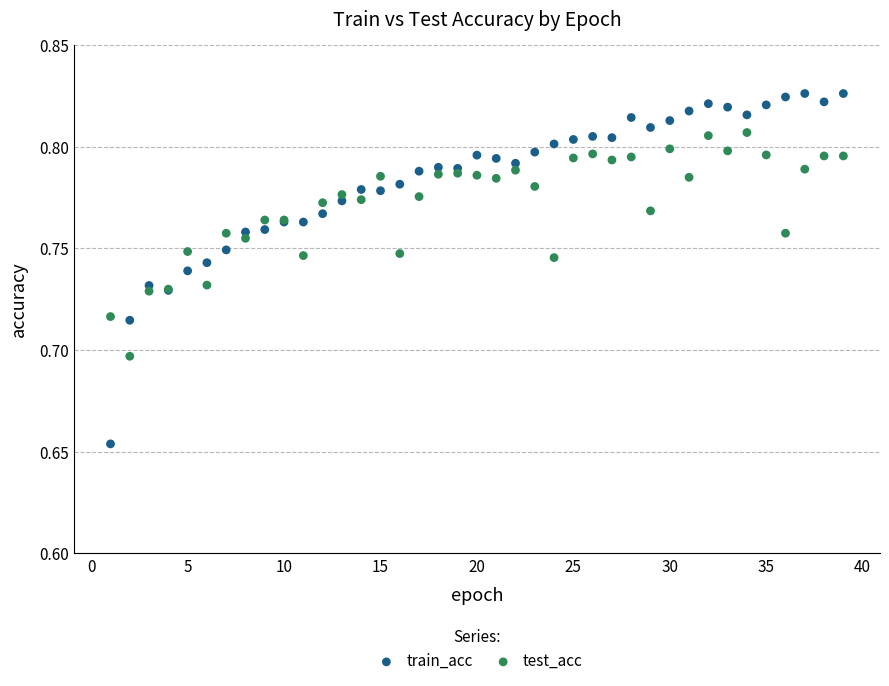

Which series has the largest Y range (max minus min)?

train_acc